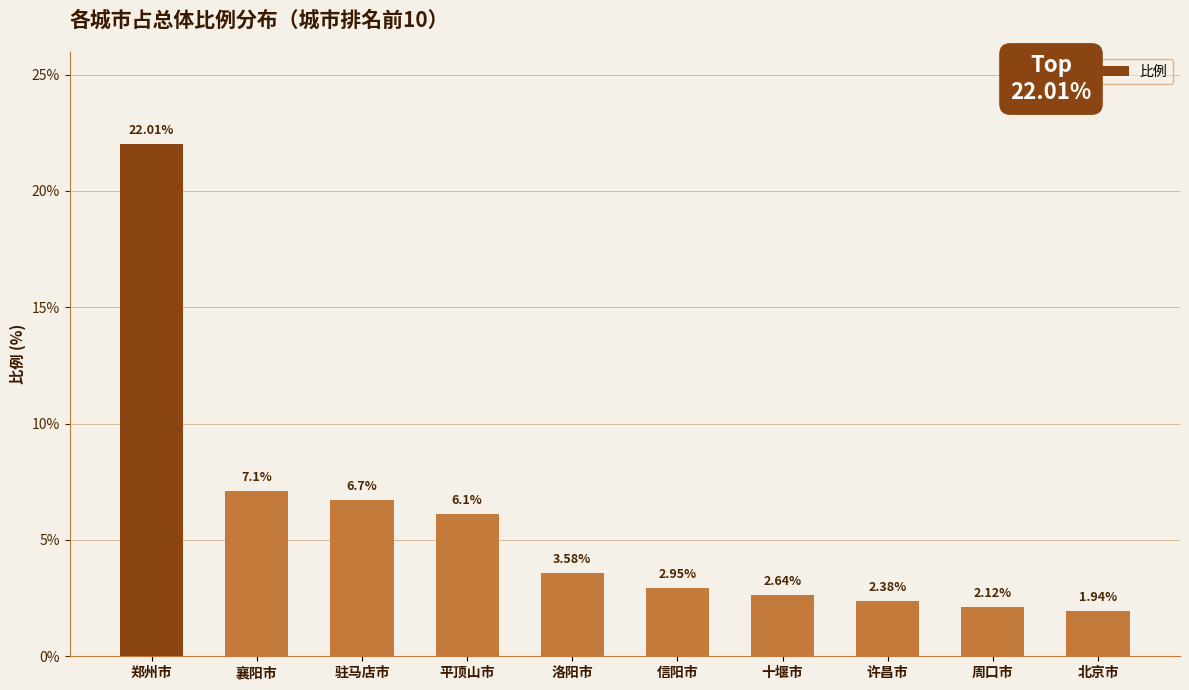

At which label does the data first exceed 3?

郑州市